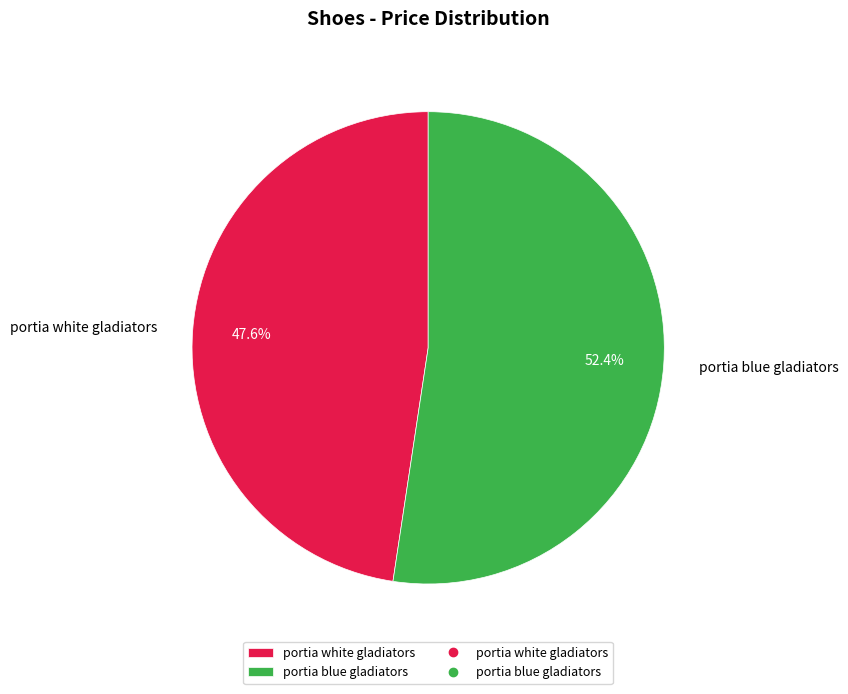

What percentage is the portia blue gladiators slice, to the nearest percent?

52%